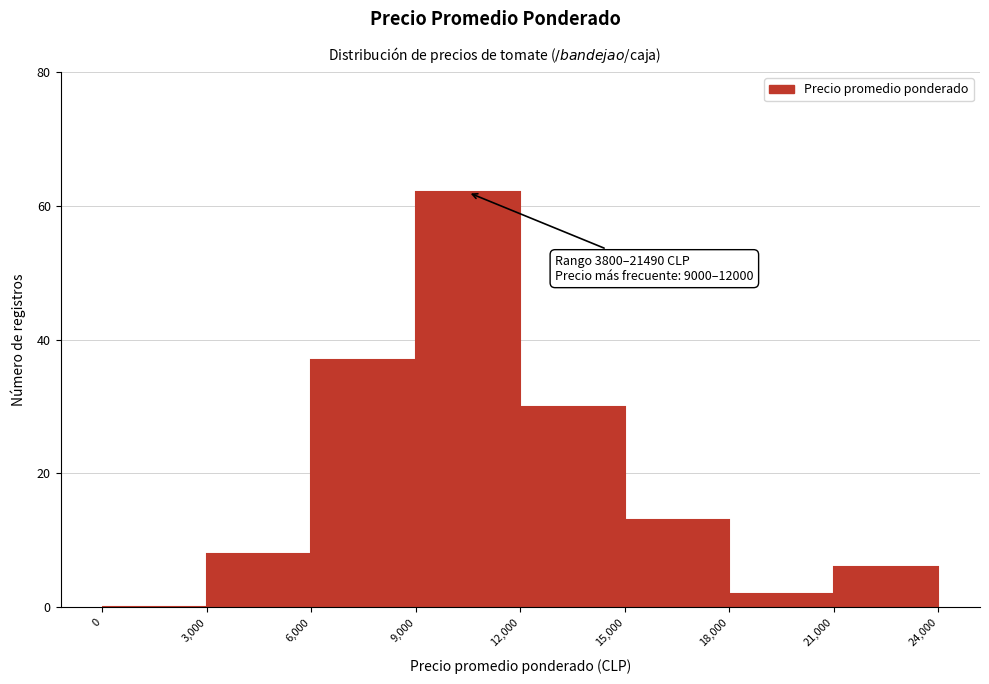

Over which range of the x-axis is the bar tallest?

9,000 to 12,000